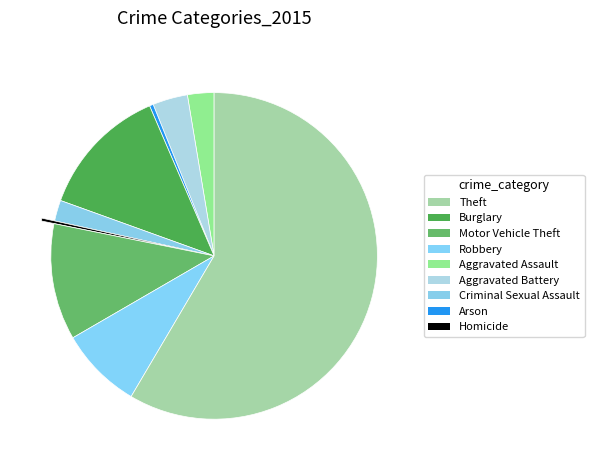

How many segments does this pie chart have?

9